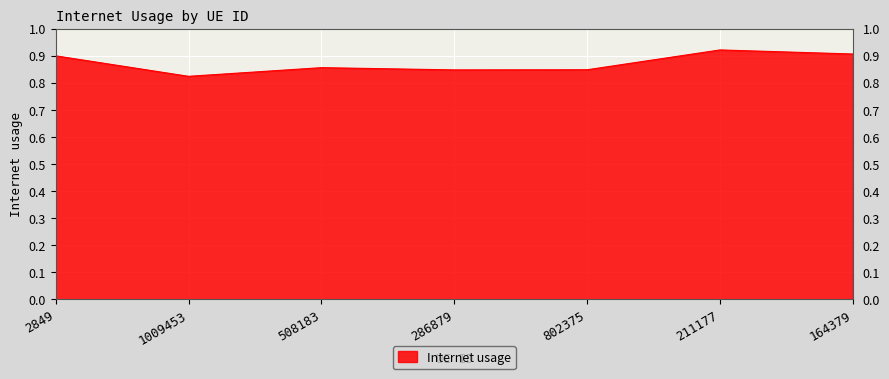

The chart shows a value of 0.2 at 211177. True or false?

False